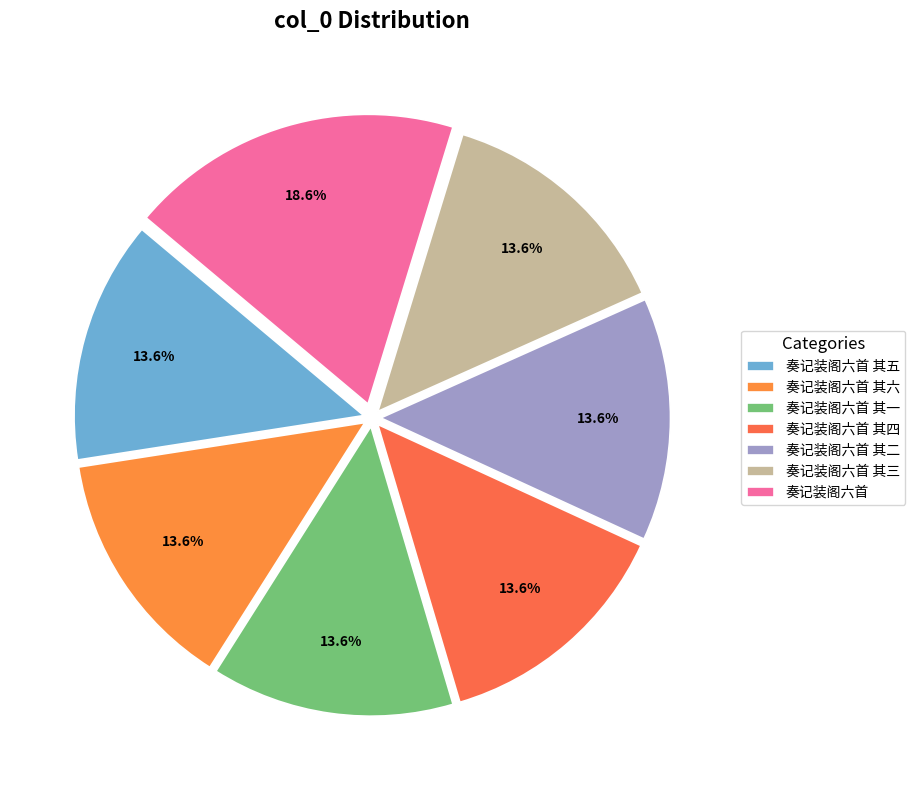

True or false: 奏记装阁六首 其一 accounts for 28% of the total.

False